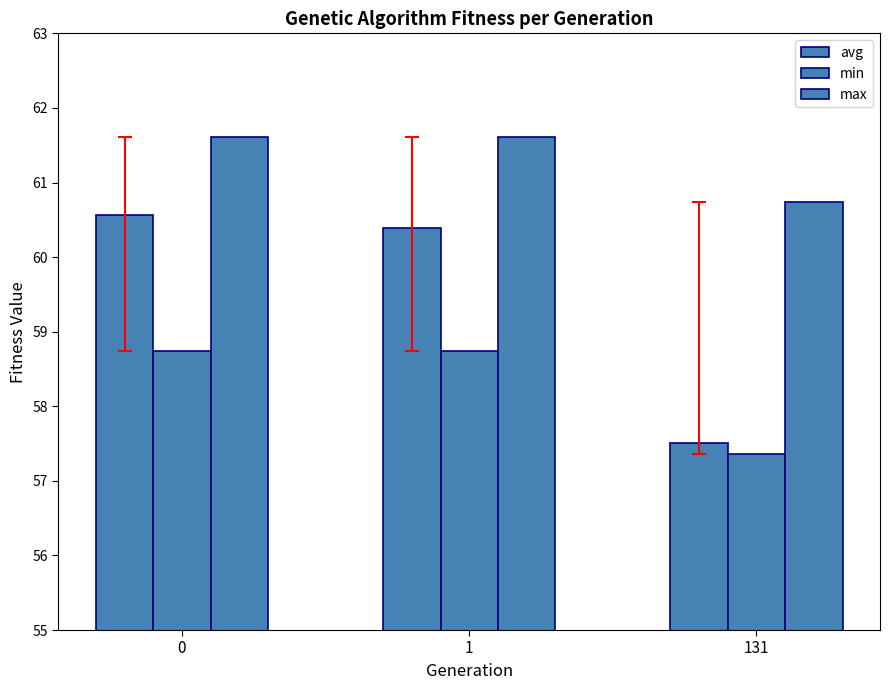

How many values in the max series are below 61?

1